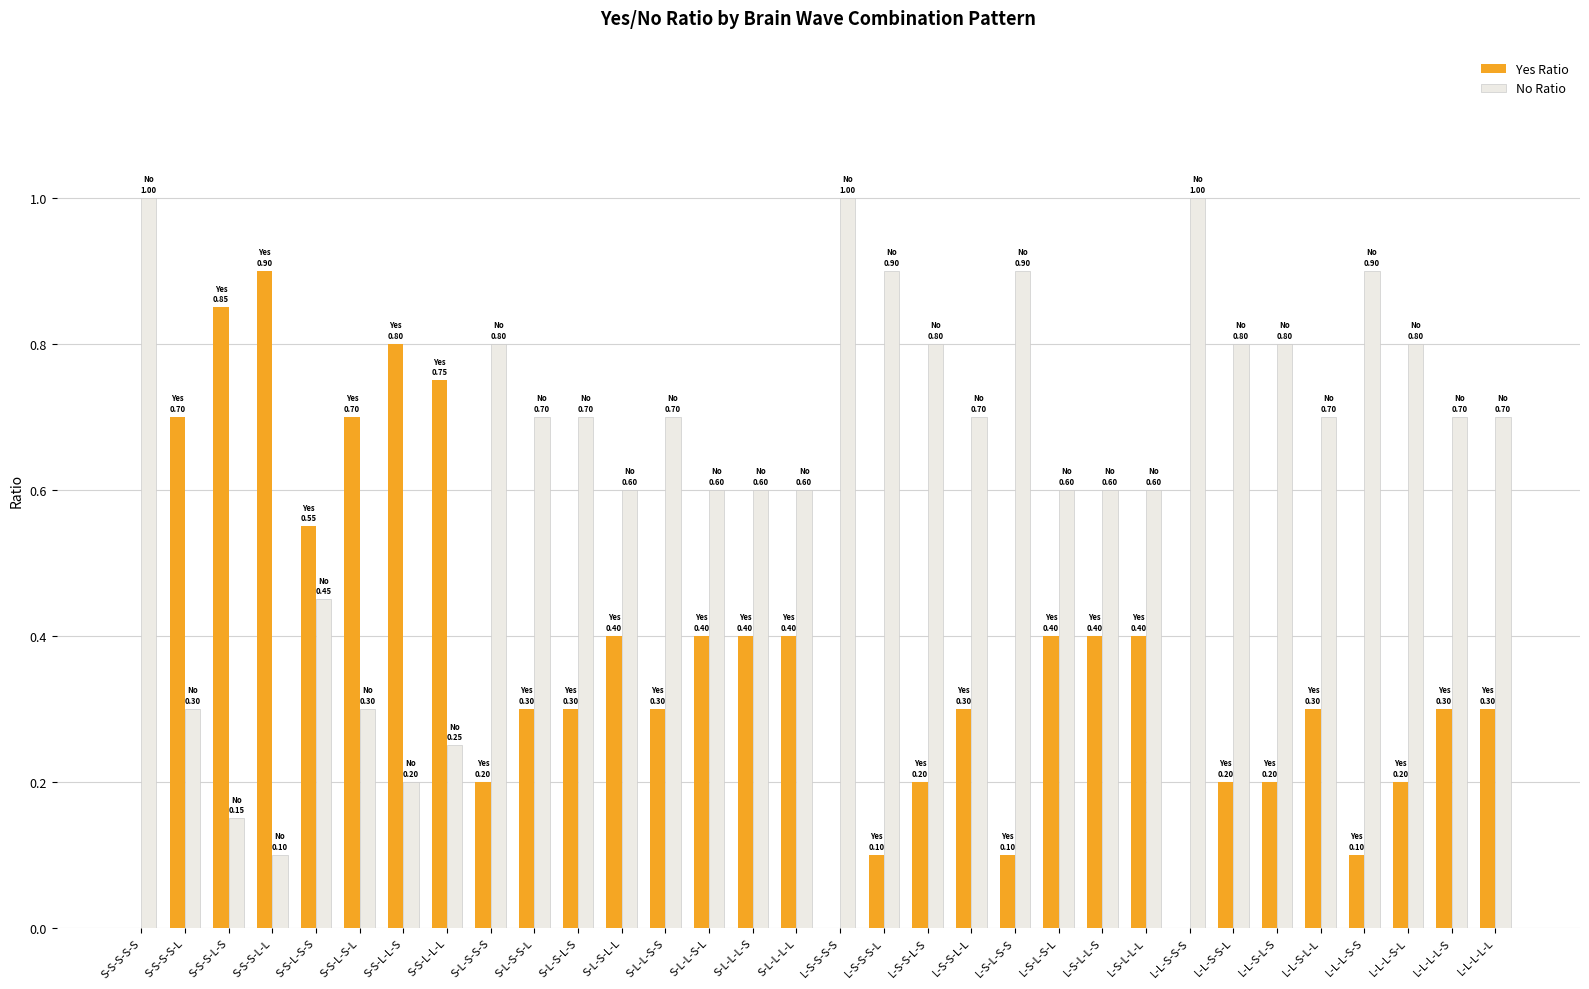

What is the sum of all No Ratio values?

20.6